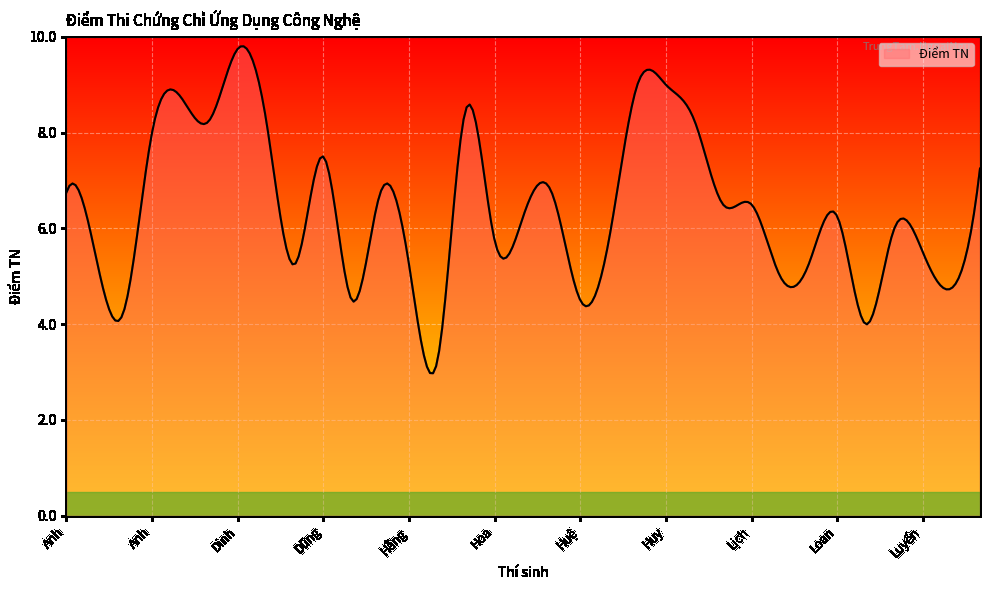

What is the smallest value displayed?

3.0